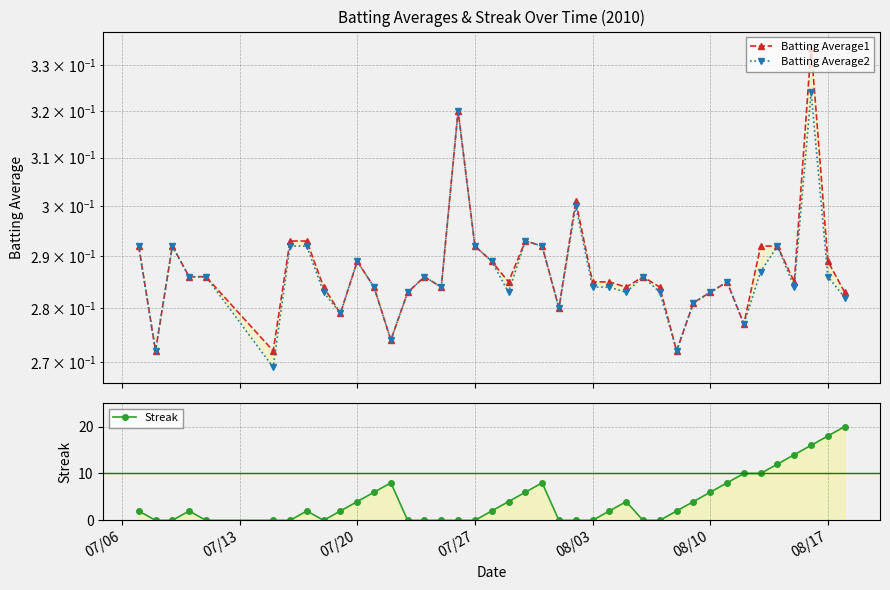

Reading left to right, transcribe all the data shown in this chart.

Batting Average1: 0.3	0.3	0.3	0.3	0.3	0.3	0.3	0.3	0.3	0.3	0.3	0.3	0.3	0.3	0.3	0.3	0.3	0.3	0.3	0.3	0.3	0.3	0.3	0.3	0.3	0.3	0.3	0.3	0.3	0.3	0.3	0.3	0.3	0.3	0.3	0.3	0.3	0.3	0.3	0.3
Batting Average2: 0.3	0.3	0.3	0.3	0.3	0.3	0.3	0.3	0.3	0.3	0.3	0.3	0.3	0.3	0.3	0.3	0.3	0.3	0.3	0.3	0.3	0.3	0.3	0.3	0.3	0.3	0.3	0.3	0.3	0.3	0.3	0.3	0.3	0.3	0.3	0.3	0.3	0.3	0.3	0.3
Streak: 2.0	0.0	0.0	2.0	0.0	0.0	0.0	2.0	0.0	2.0	4.0	6.0	8.0	0.0	0.0	0.0	0.0	0.0	2.0	4.0	6.0	8.0	0.0	0.0	0.0	2.0	4.0	0.0	0.0	2.0	4.0	6.0	8.0	10.0	10.0	12.0	14.0	16.0	18.0	20.0